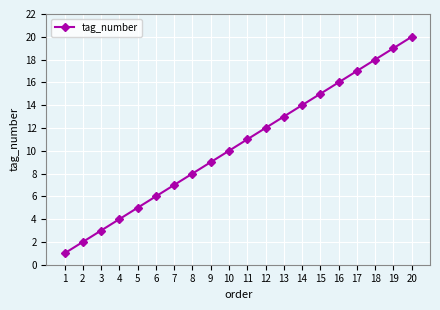

What is the value of the 14th point from the left?

14